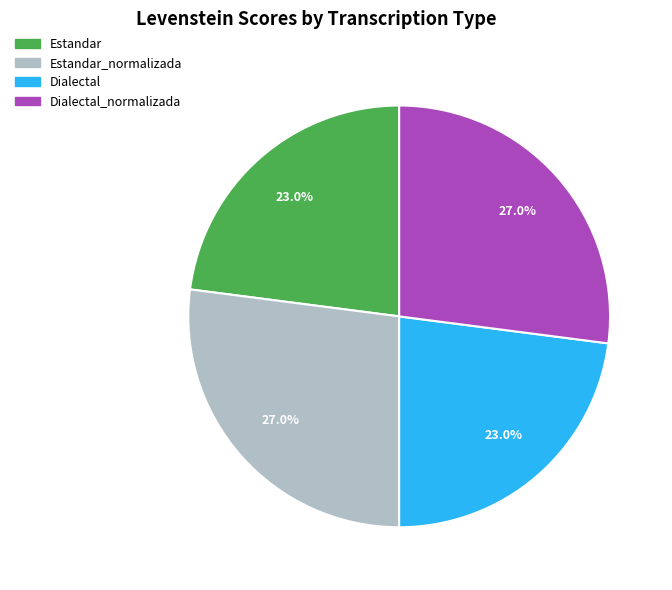

How many segments does this pie chart have?

4